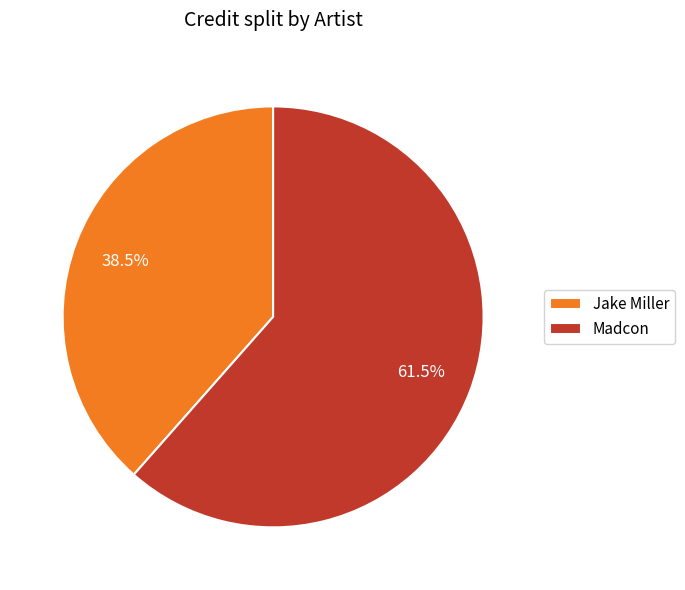

What percentage is NOT represented by Madcon?

38.5%